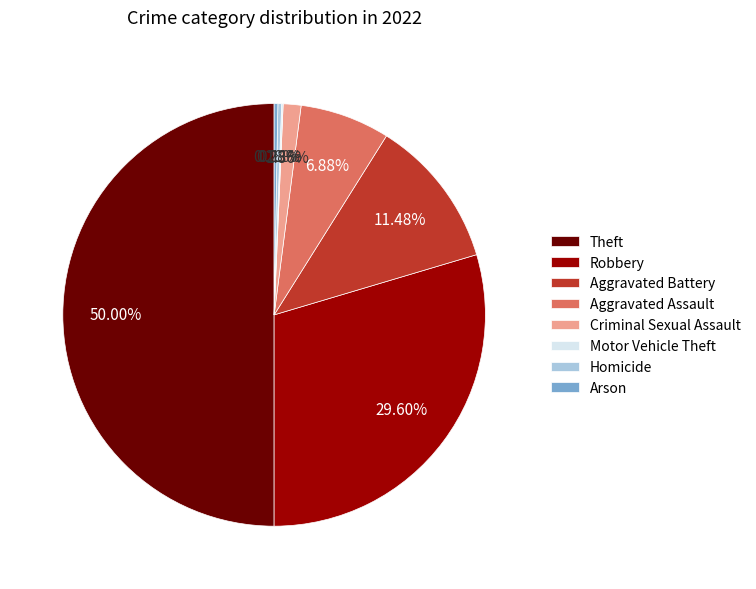

Which has a higher value, Theft or Robbery?

Theft